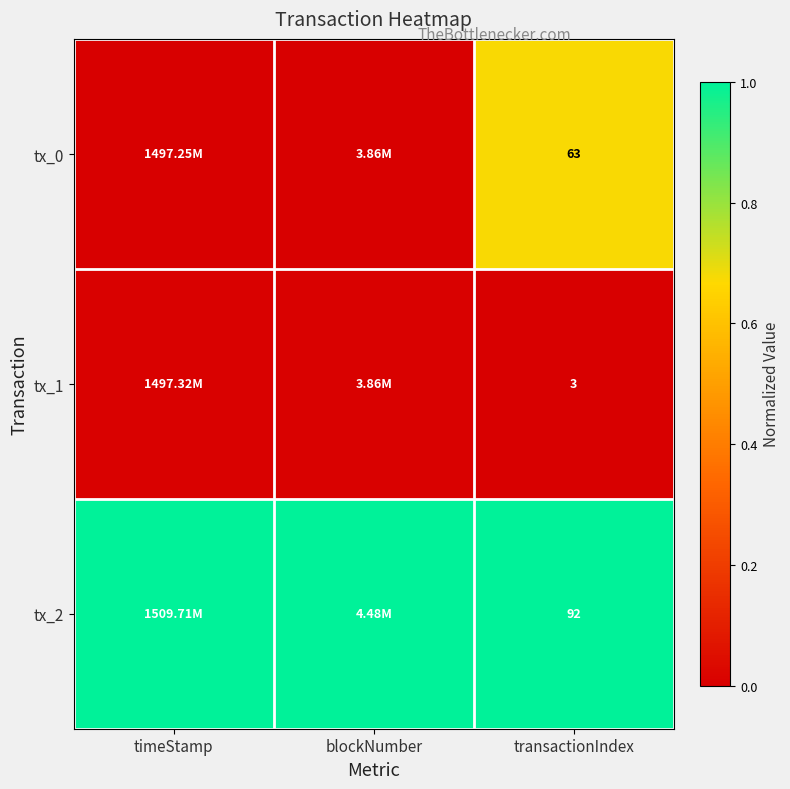

Is the value of tx_1 at transactionIndex greater than the value of tx_0 at transactionIndex?

No